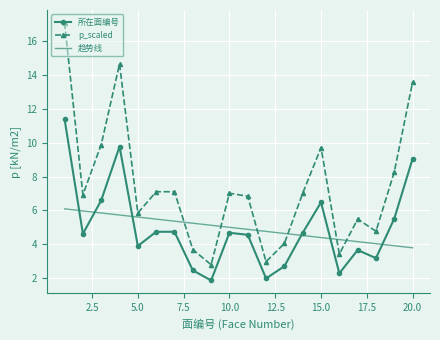

Which series has the largest range (max minus min)?

p_scaled